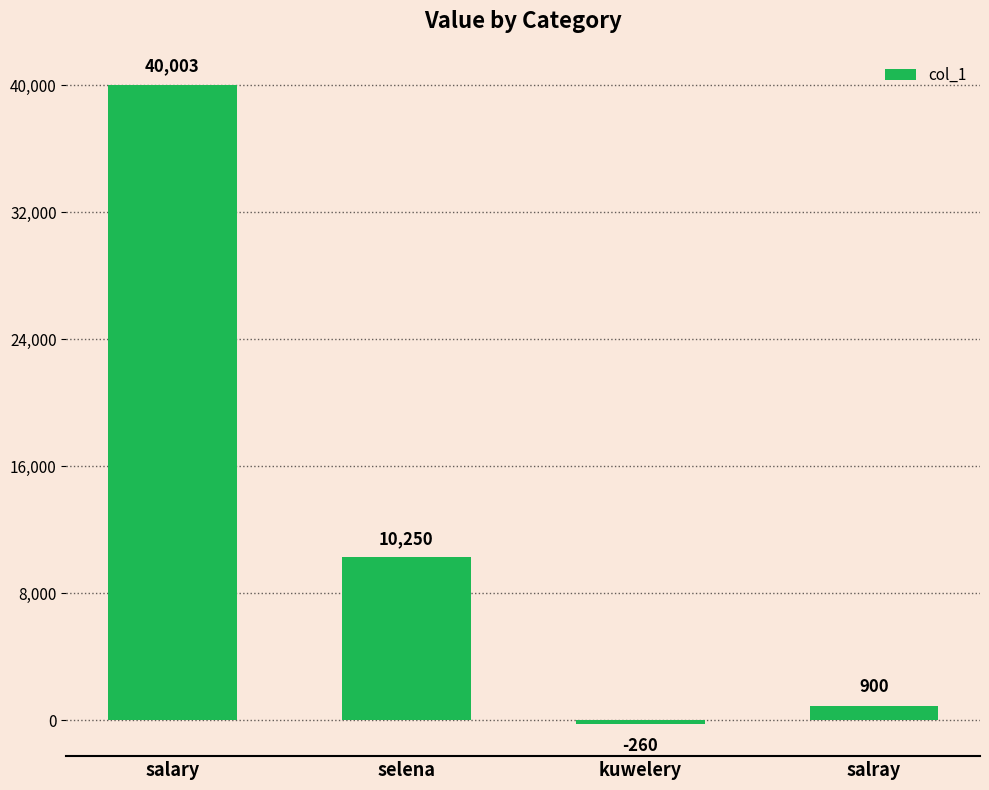

What is the change in value from selena to salray?

-9350